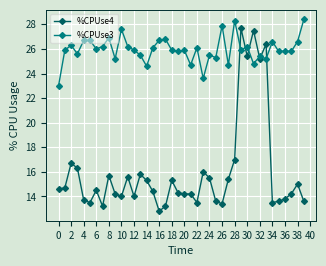

True or false: %CPUse4 has more than 2 points higher than both neighbors.

True